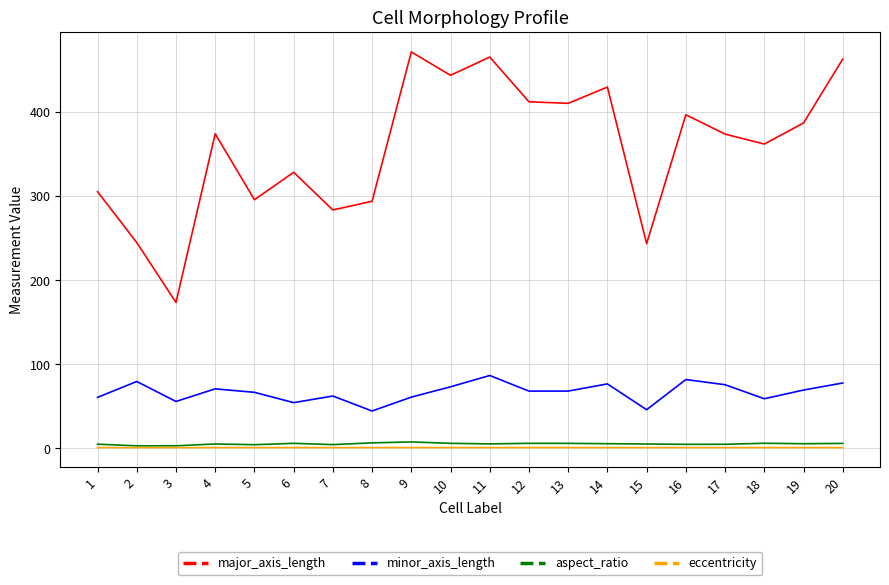

What is the maximum value shown in the chart?

471.8